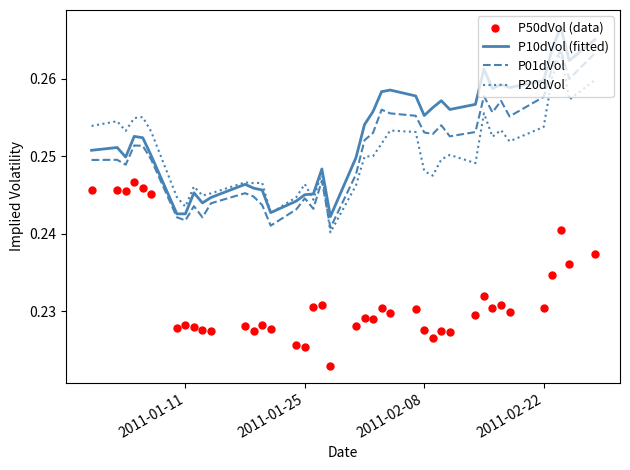

Is the value of P10dVol (fitted) at 27 greater than the value of P50dVol (data) at 21?

Yes